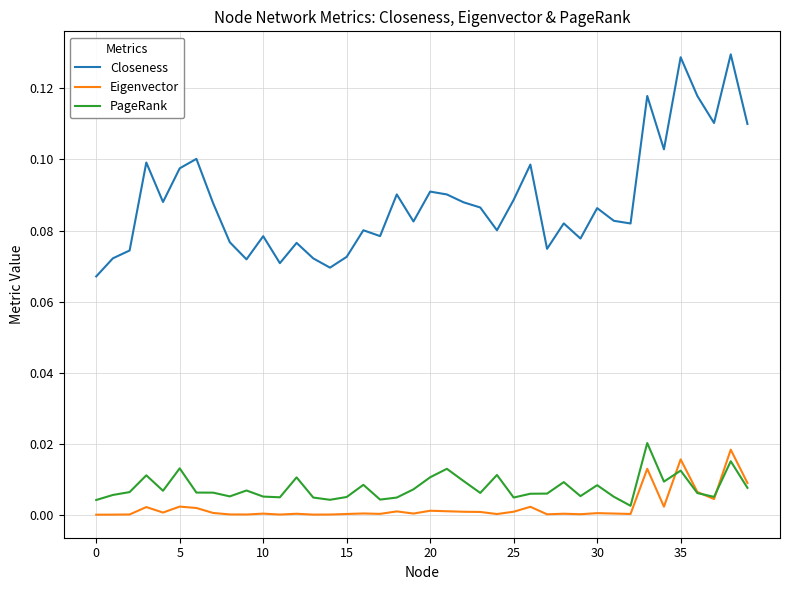

True or false: Eigenvector and Closeness cross at least once.

False